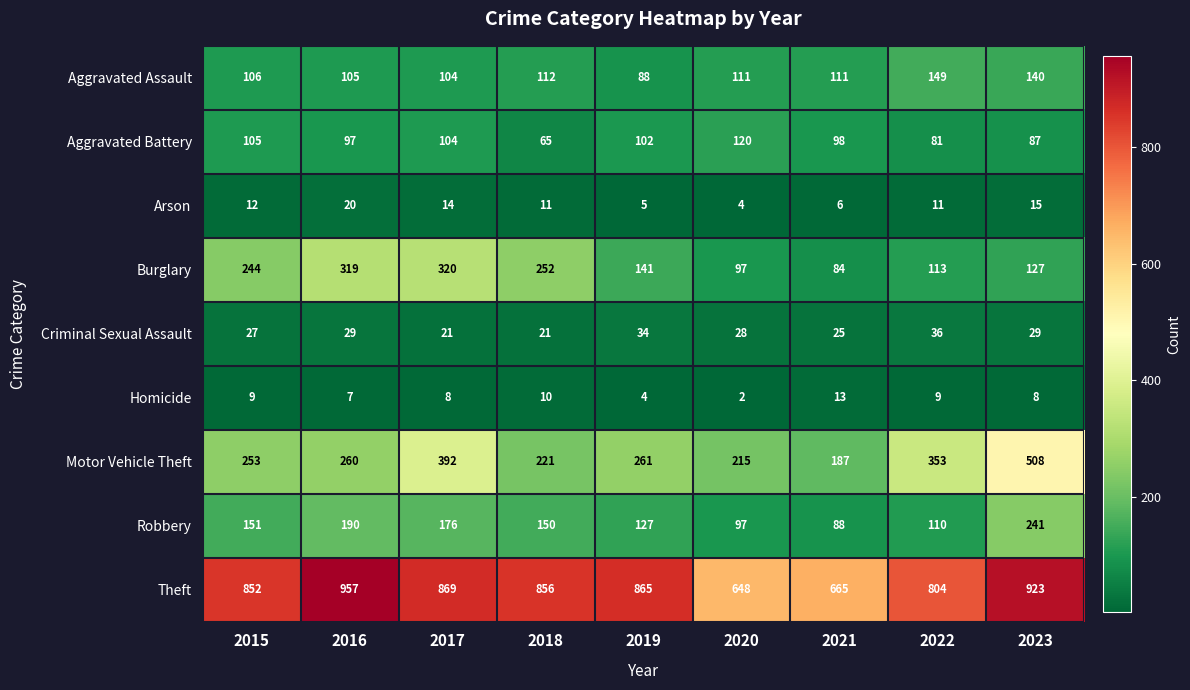

Which series has the largest range (max minus min)?

Motor Vehicle Theft